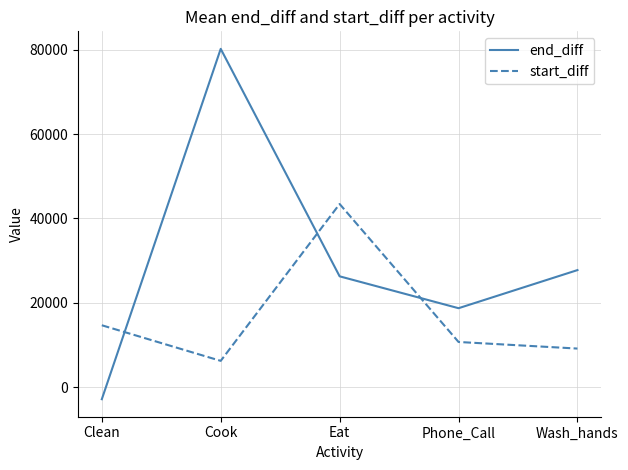

Reading left to right, transcribe all the data shown in this chart.

end_diff: -2845.8	80183.3	26275.0	18720.8	27750.0
start_diff: 14679.2	6241.7	43416.7	10716.7	9154.5